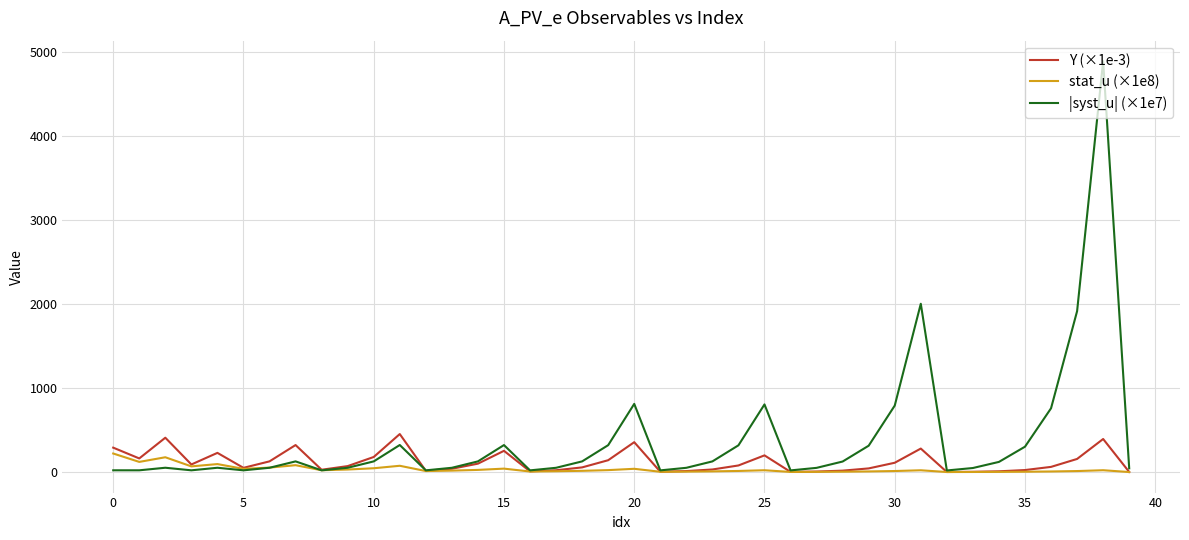

Which series has the largest range (max minus min)?

|syst_u| (×1e7)